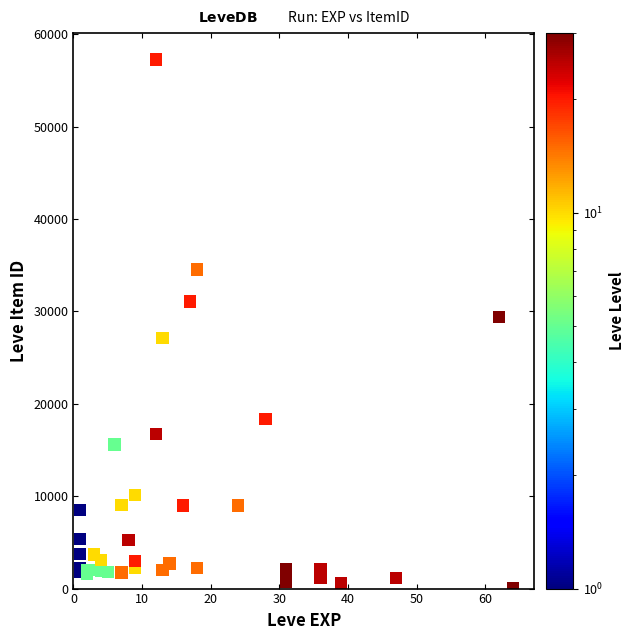

What Y value in the scatter plot is closest to 28650?

29407